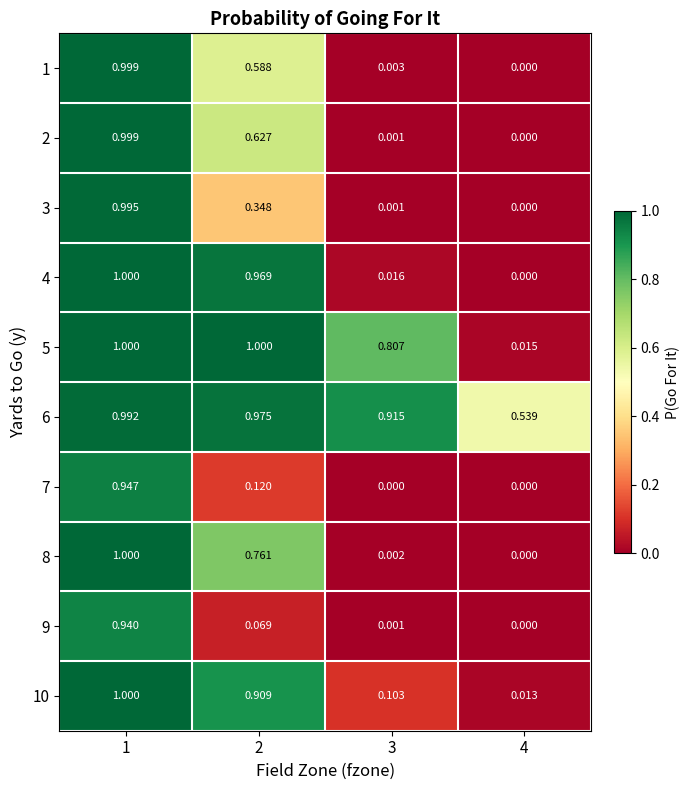

Is the value of 3 at 2 greater than the value of 1 at 1?

No